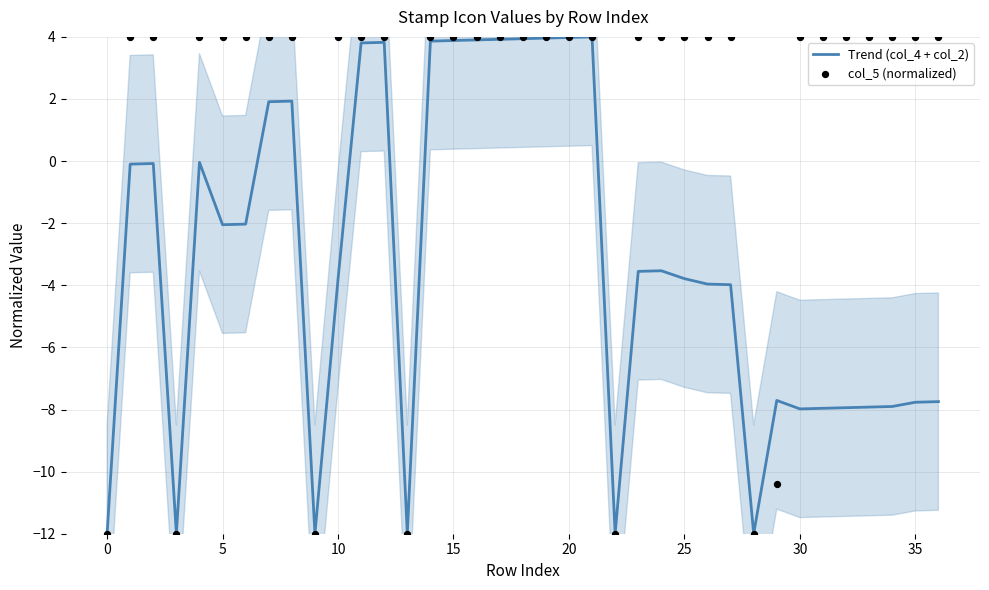

At how many categories does at least one series exceed 0?

30